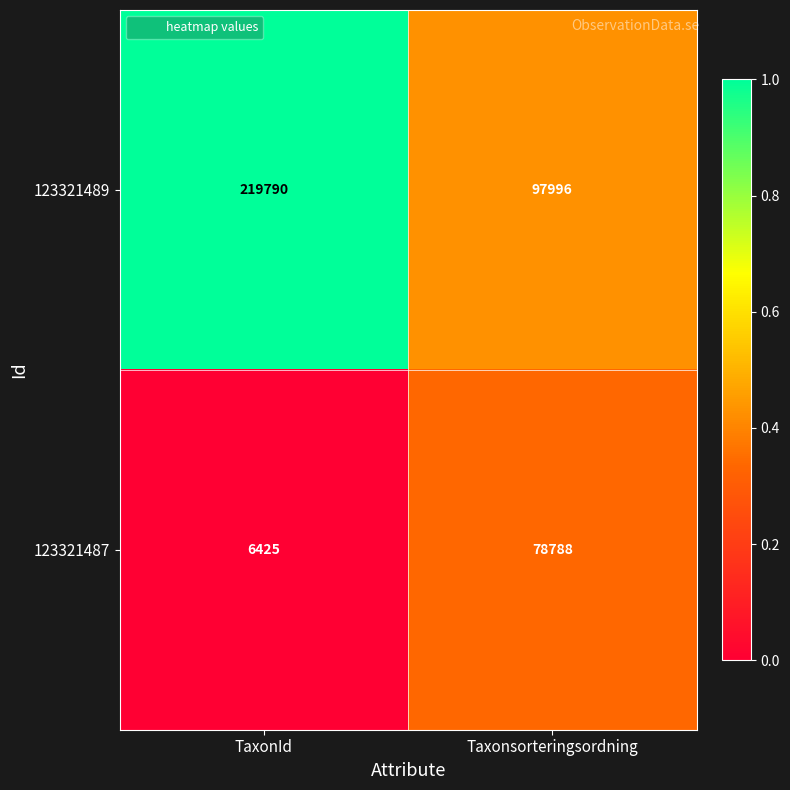

Rank the series at Taxonsorteringsordning from lowest to highest value.

123321487, 123321489